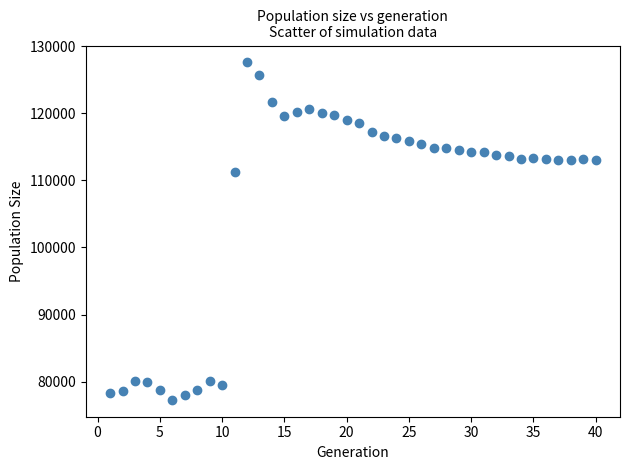

What is the range of Y values (max minus min)?

50279